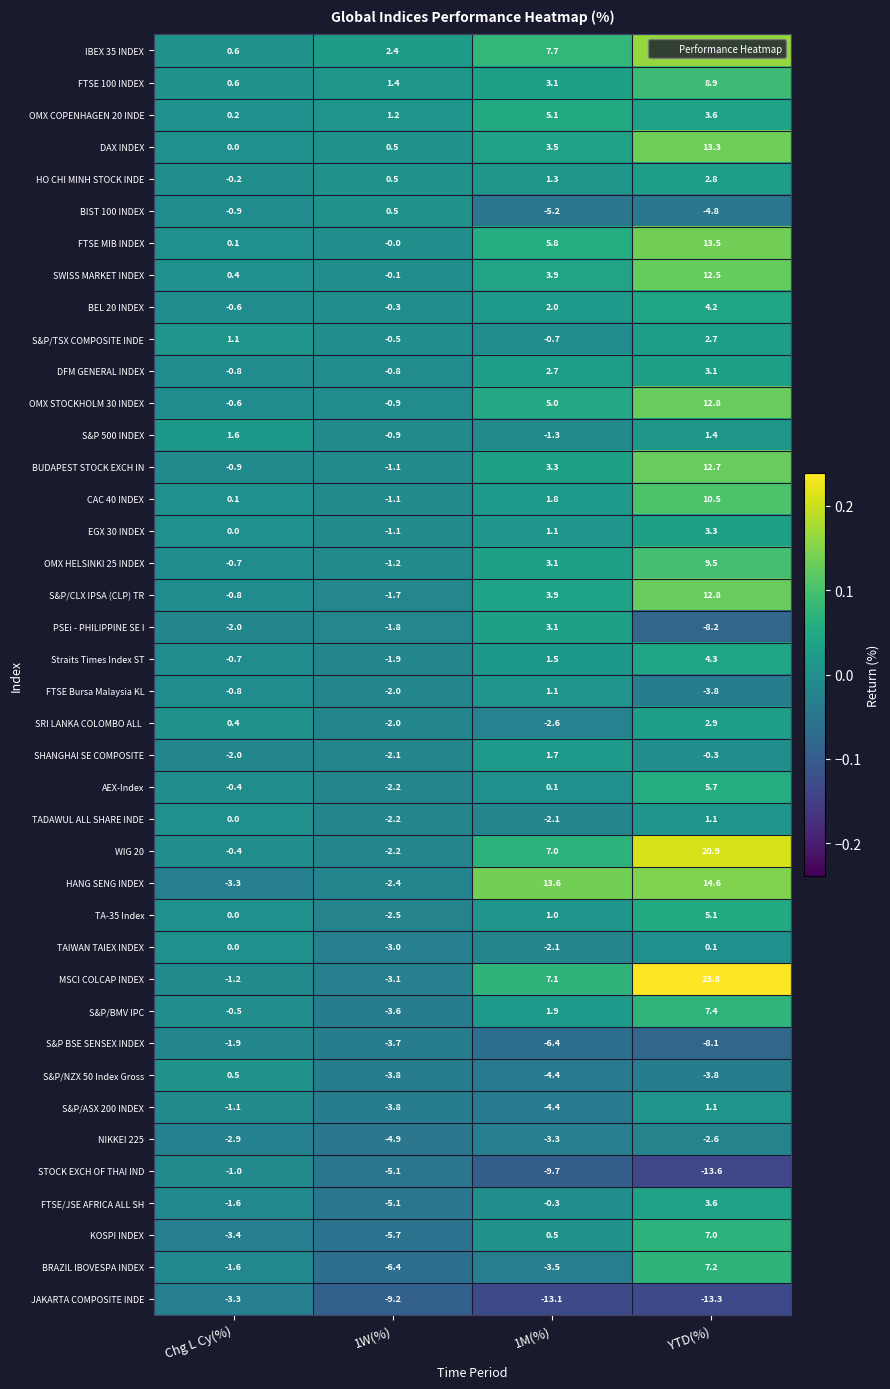

At how many categories does at least one series exceed 0?

4